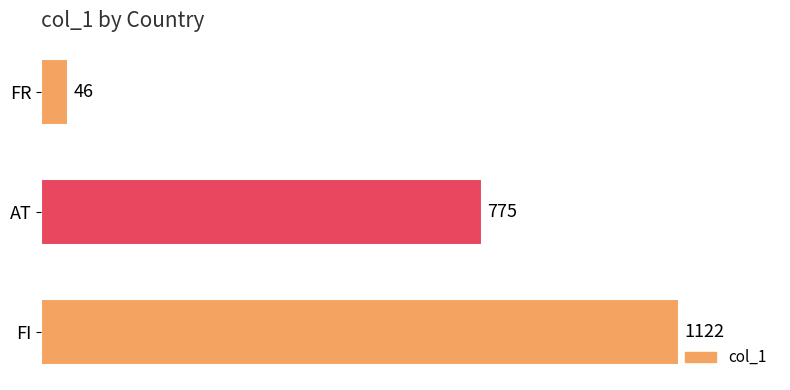

What is the maximum value shown in the chart?

1122